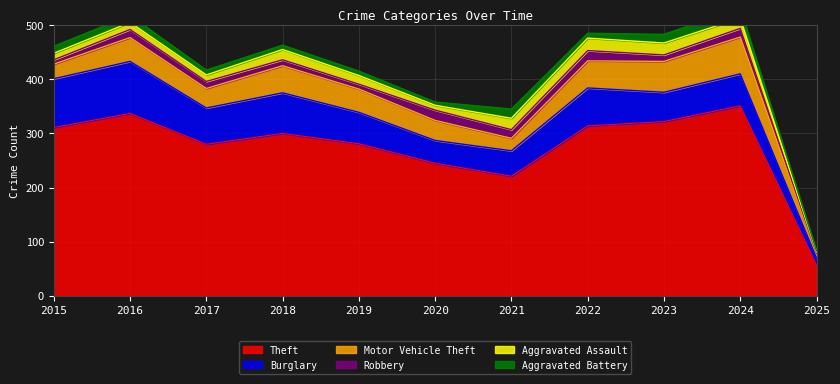

True or false: Robbery and Burglary intersect in this chart.

False